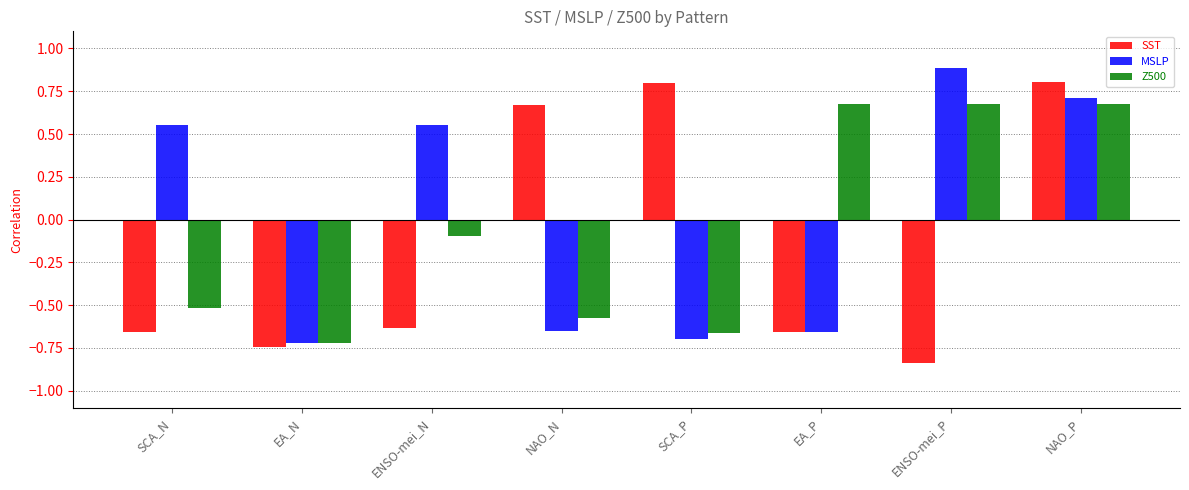

List the series in order of their peak value, highest first.

MSLP, SST, Z500